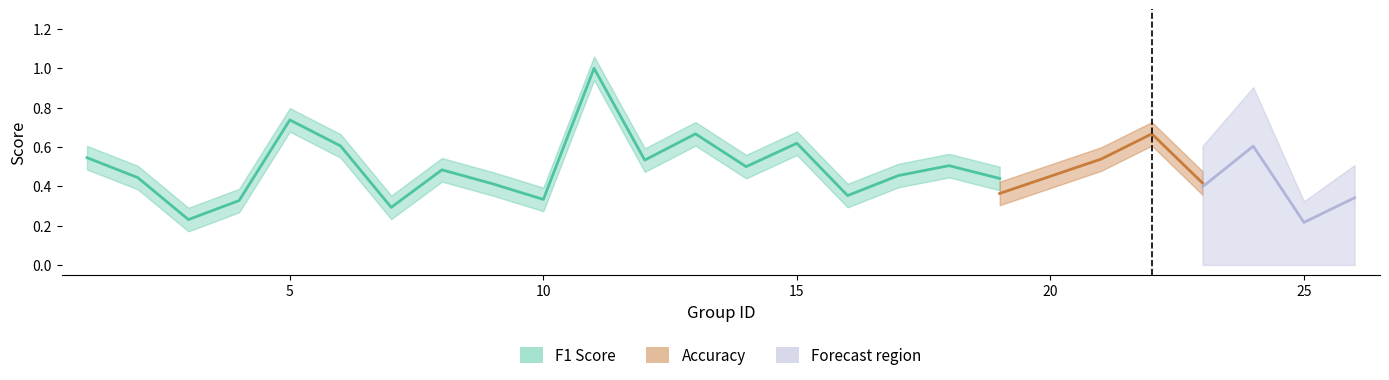

Rank the series at 19 from highest to lowest value.

f1, accuracy